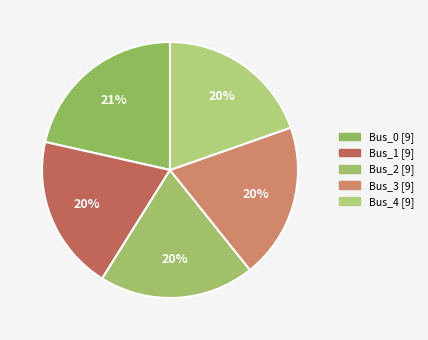

How many slices are in this pie chart?

5